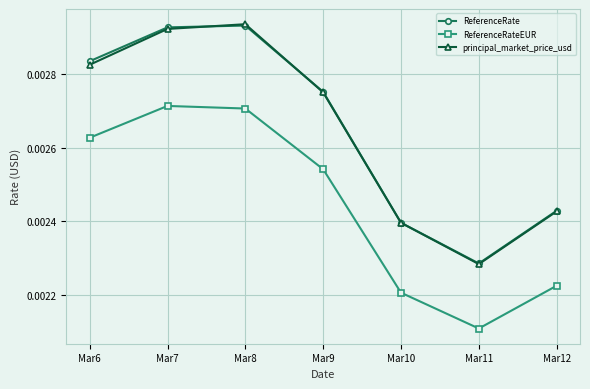

How many interior local valleys does the principal_market_price_usd series have?

1